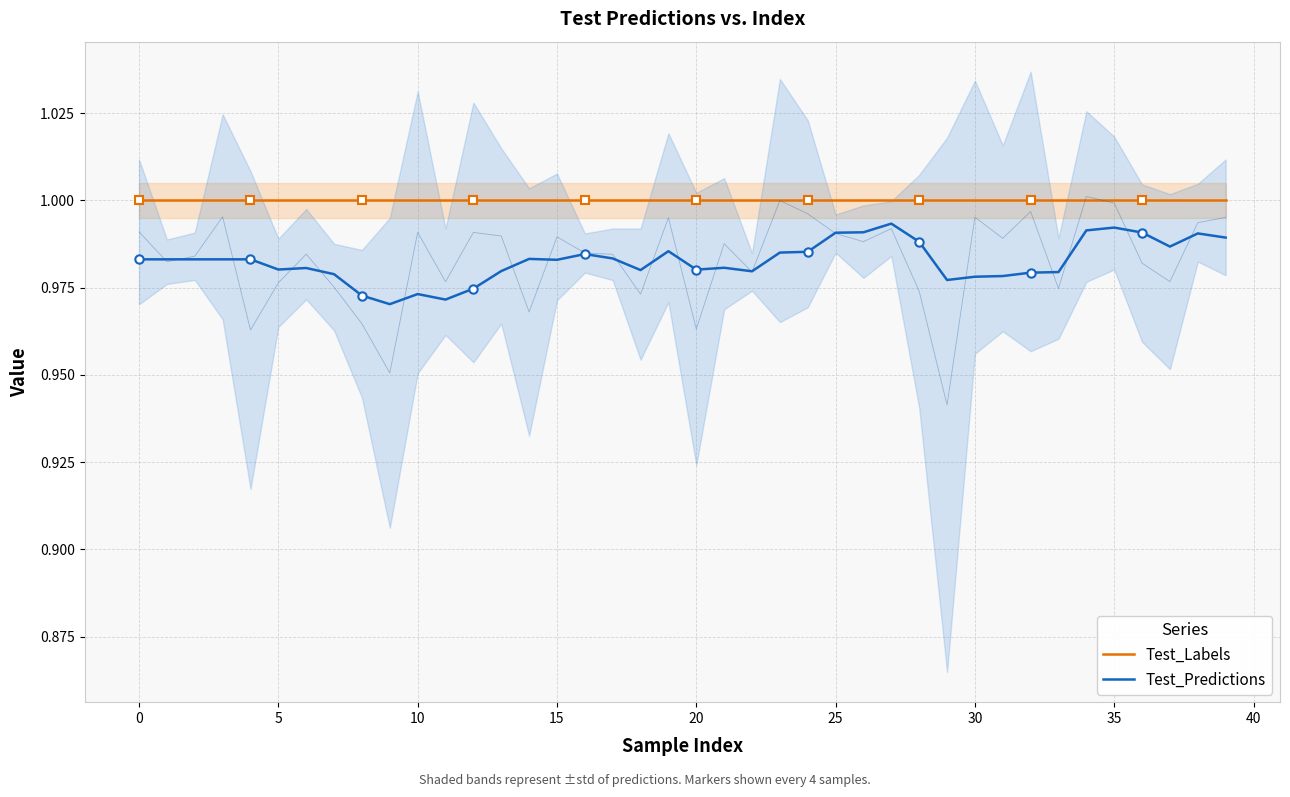

The Test_Predictions series shows 0.6 at 33. True or false?

False